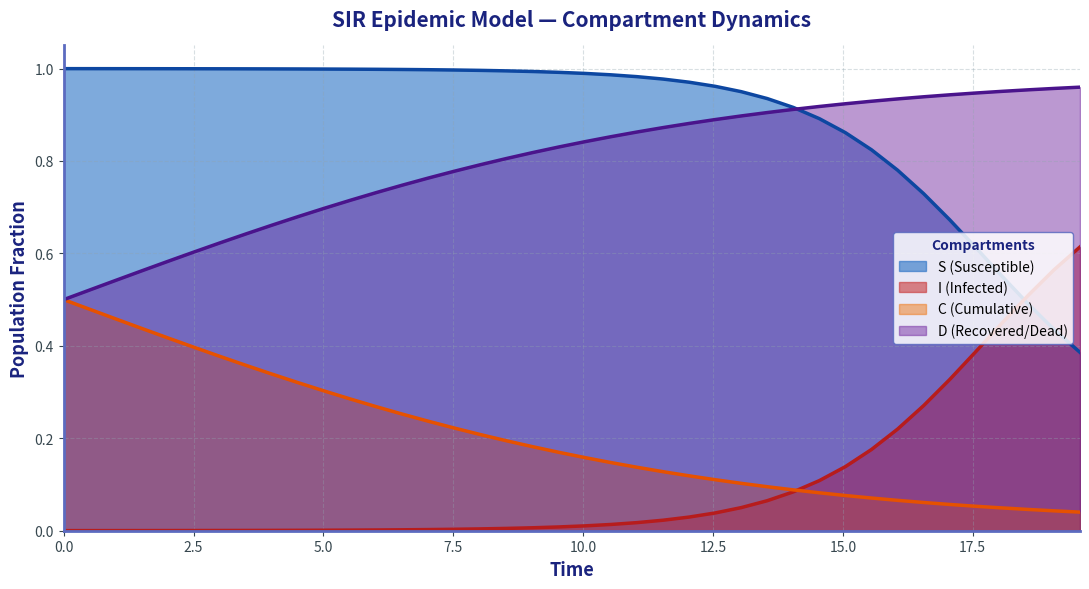

What position from the left is 0.0?

1